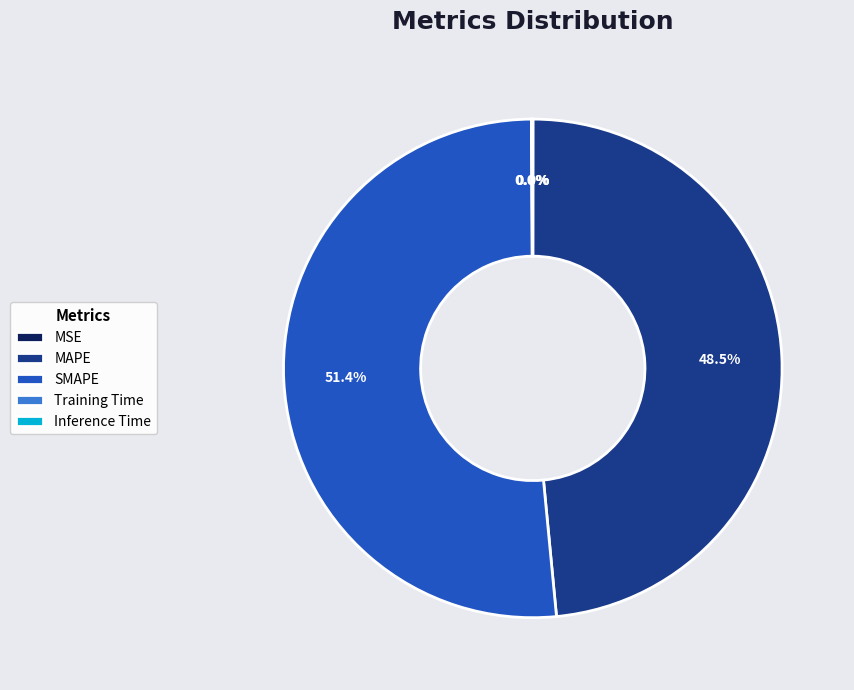

What is the largest slice in the pie chart?

SMAPE